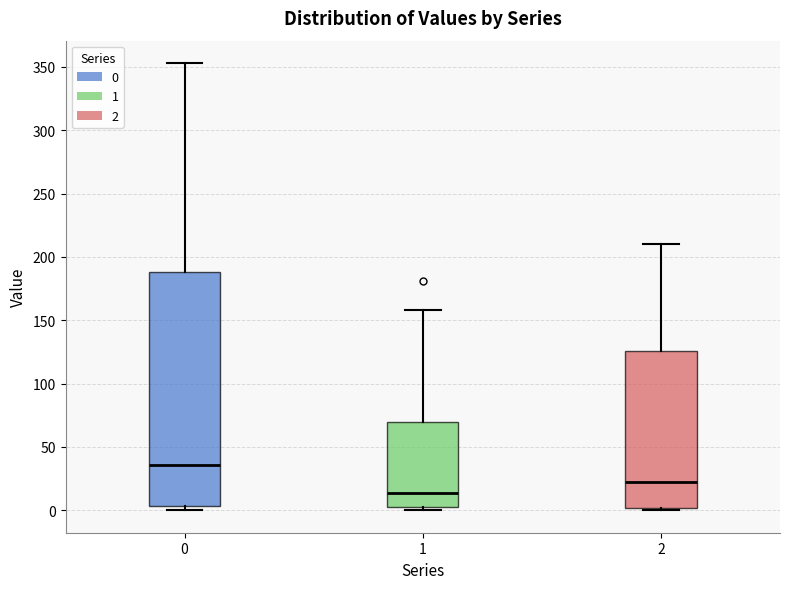

Reading left to right, transcribe this box plot: for each box, give where its median line is, the range the box spans, and where its two whiskers end, as read against the y-axis. The values are not printed on the chart, so give them approximately, as read against the axis.

0: median 35, box 5 to 190, whiskers 0 to 355
1: median 15, box 5 to 70, whiskers 0 to 160
2: median 20, box 0 to 125, whiskers 0 (just below the box's lower edge) to 210